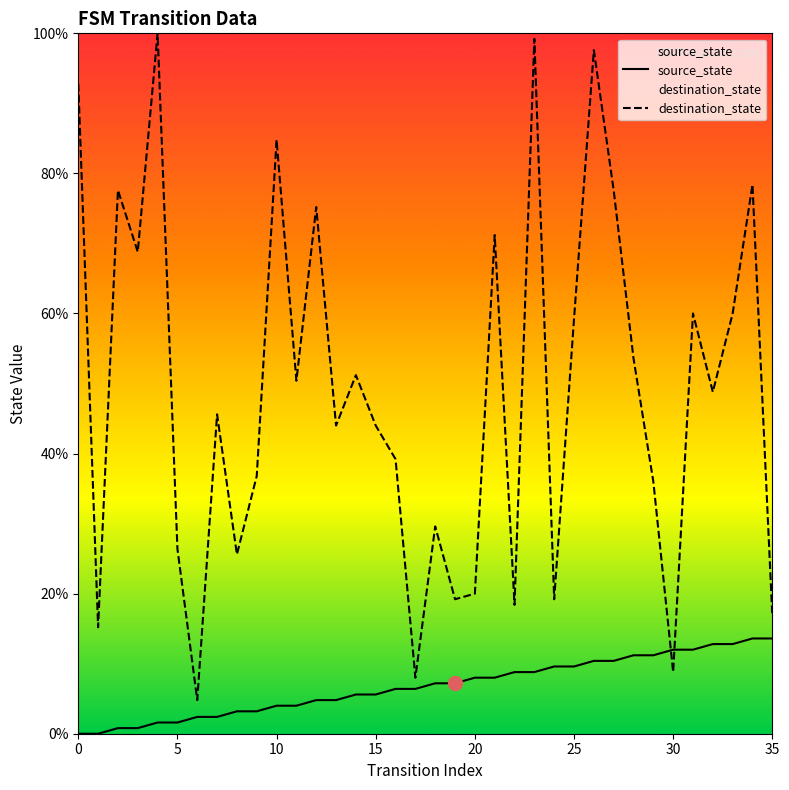

True or false: source_state has a value of 4.8 at 13.

True